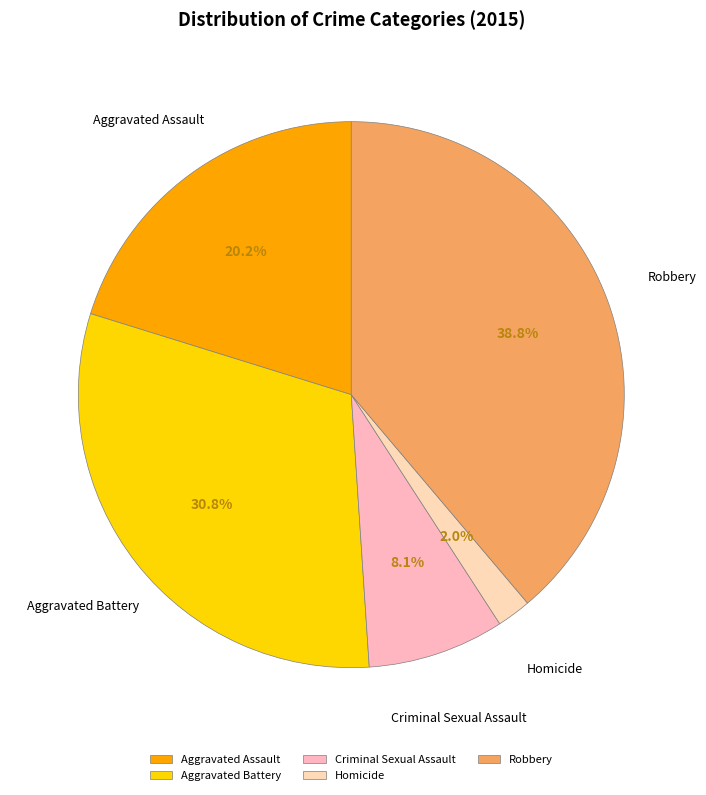

What is the ratio of the value at Robbery to the value at Aggravated Assault?

1.9